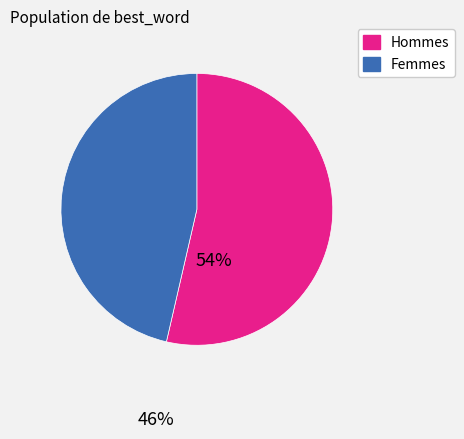

How many slices are in this pie chart?

2